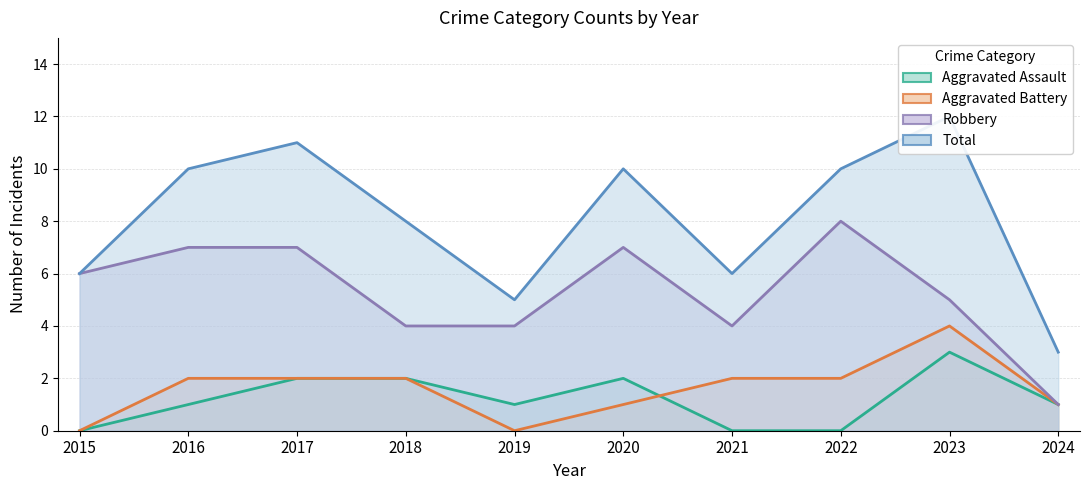

How many series are shown in this chart?

4